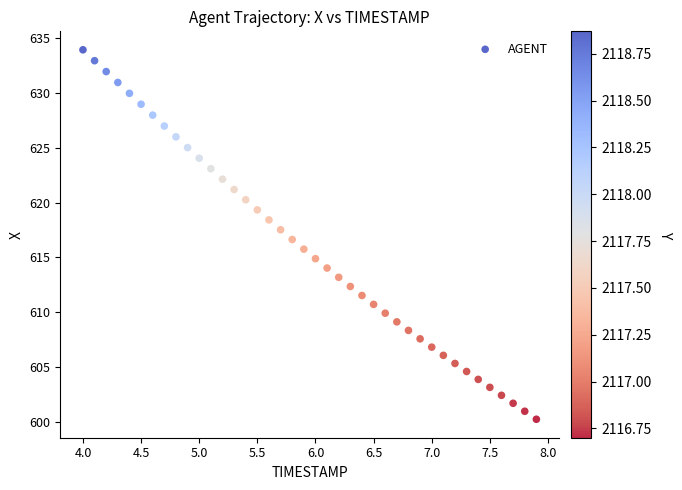

What is the range of X values (max minus min)?

3.9